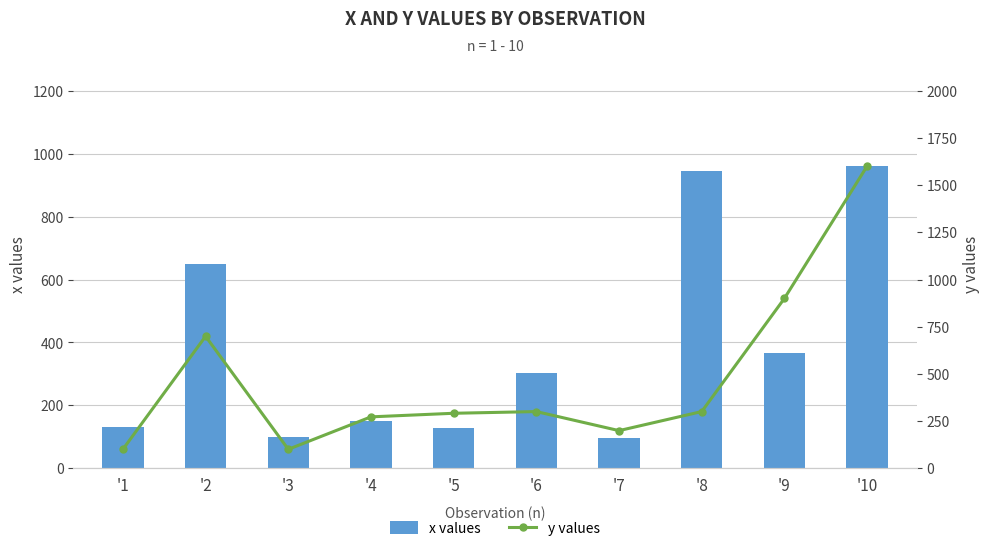

True or false: x values has a value of 220 at '5.

False